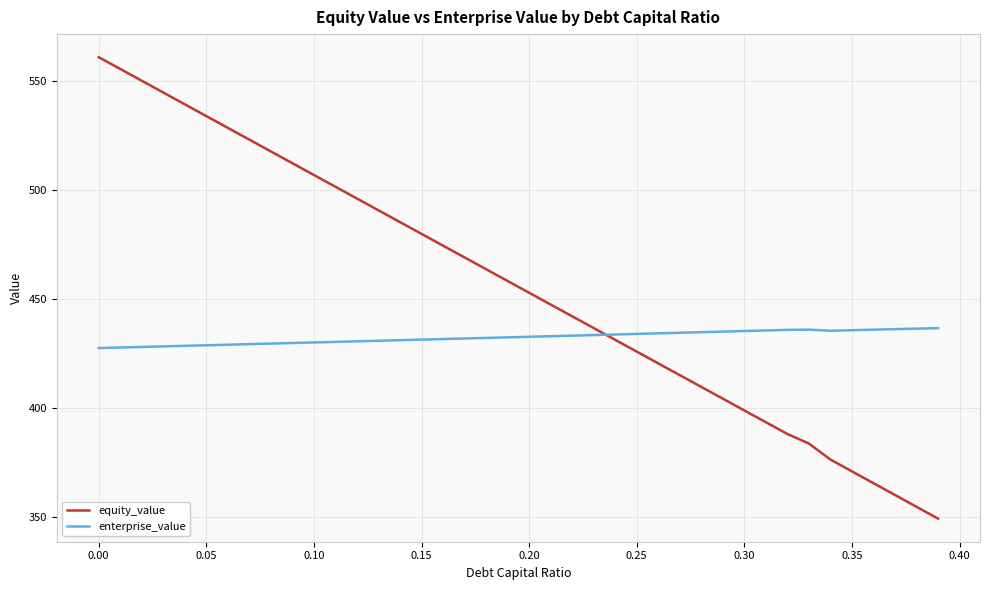

What is the highest value of the enterprise_value series?

436.7